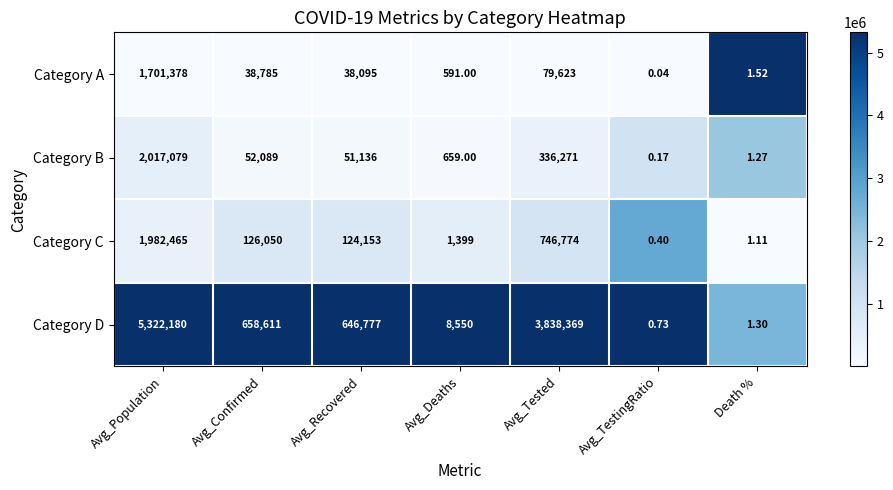

At which category is the sum across all series the highest?

Avg_Population